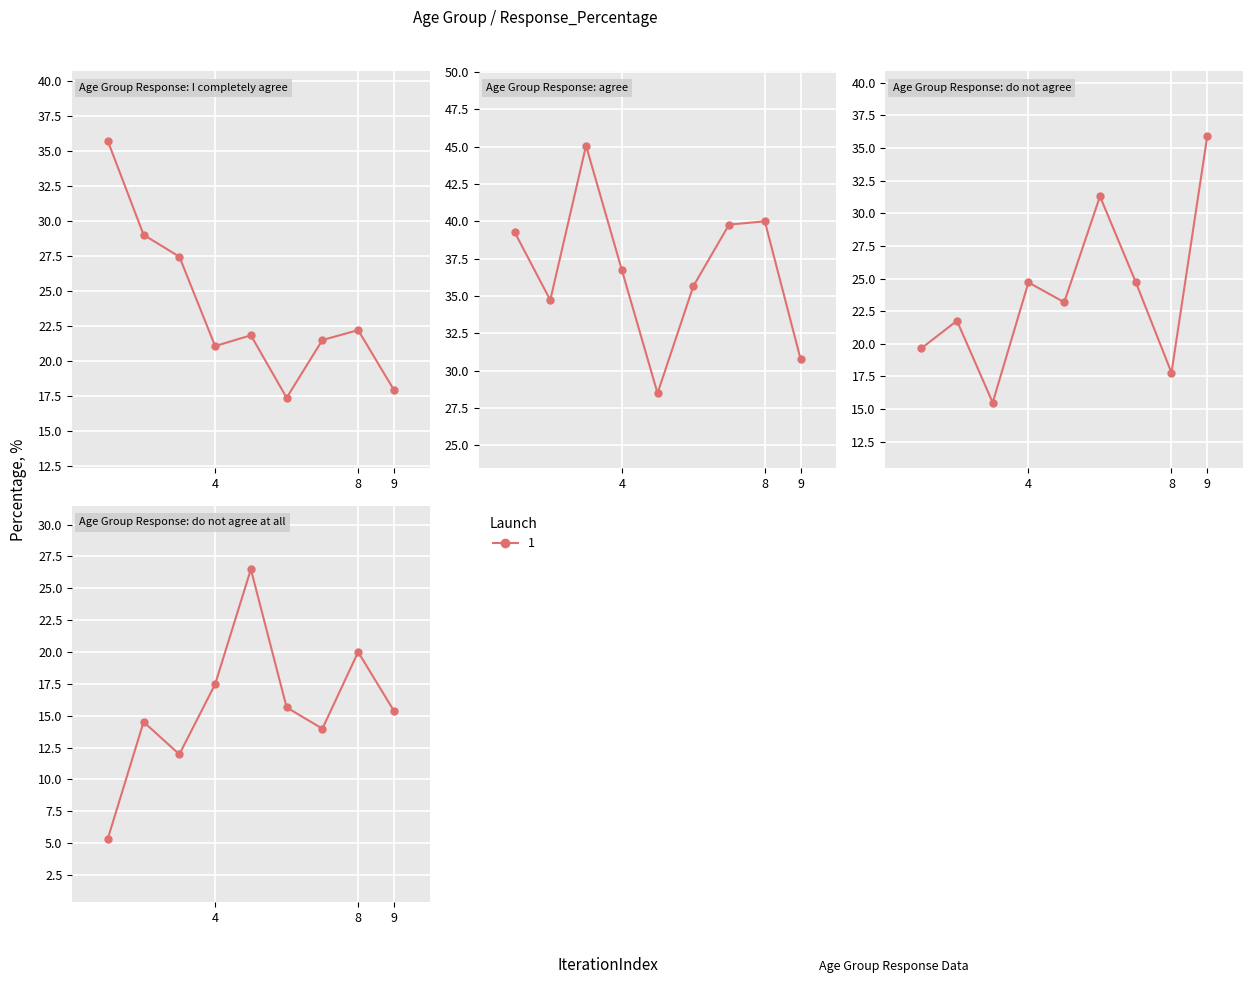

How many interior local valleys does the agree series have?

2